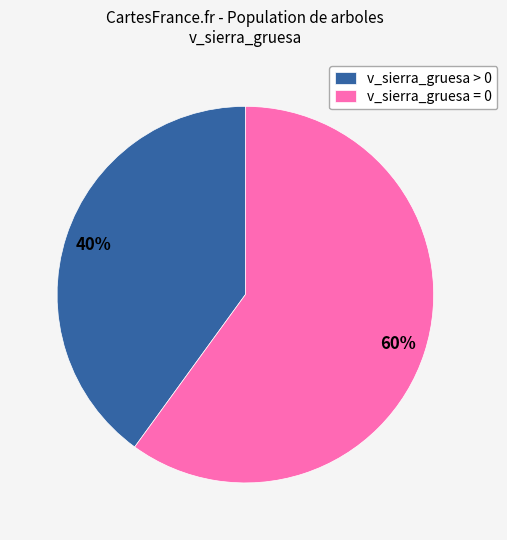

Do v_sierra_gruesa > 0 and v_sierra_gruesa = 0 together represent more than half of the pie?

Yes